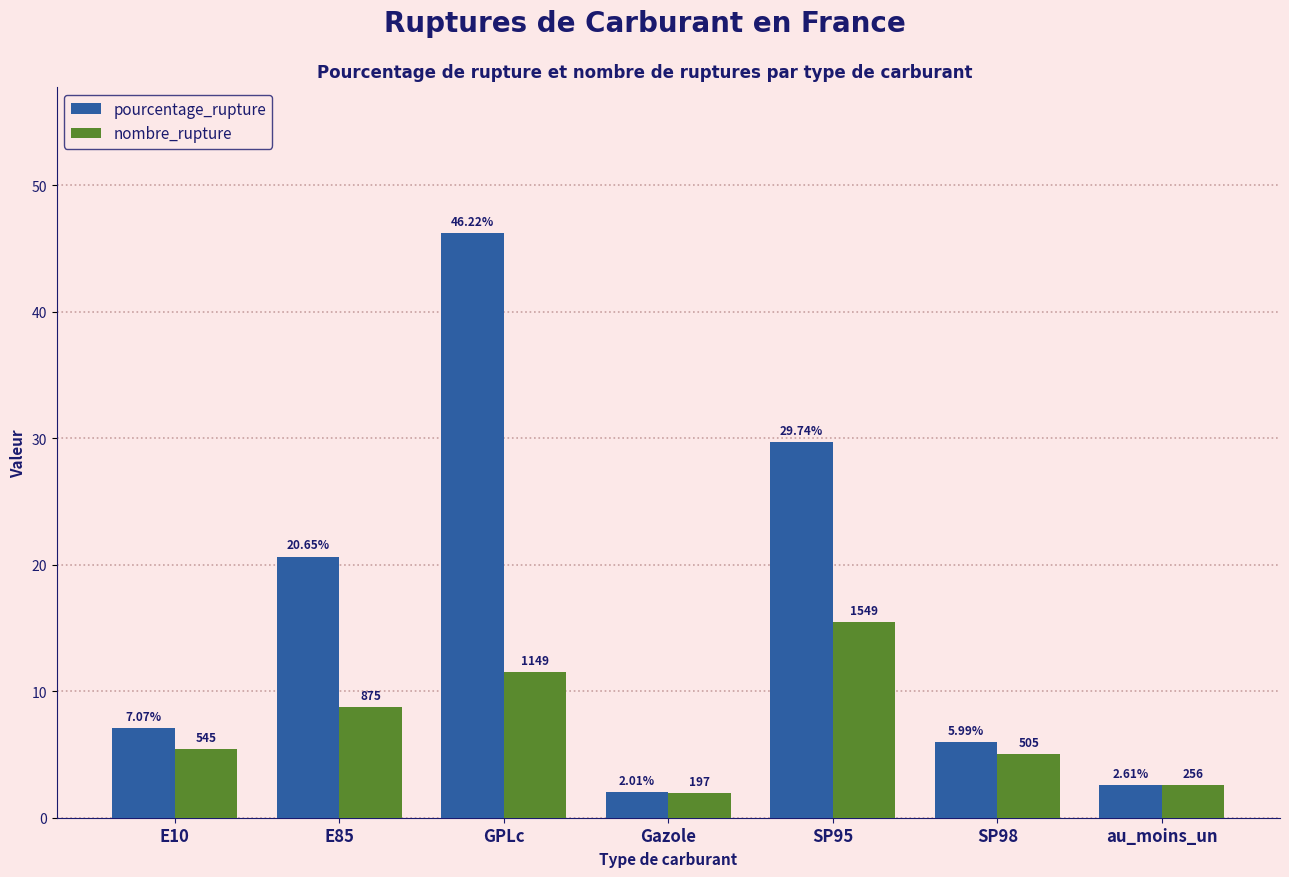

Which series changed the most between SP95 and au_moins_un?

pourcentage_rupture